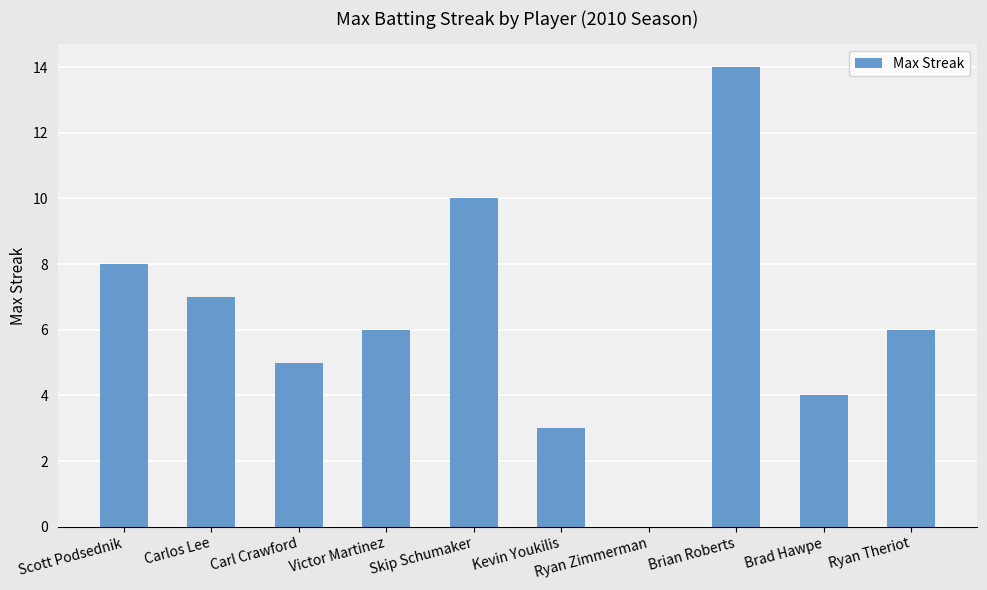

Count the number of categories in the chart.

10